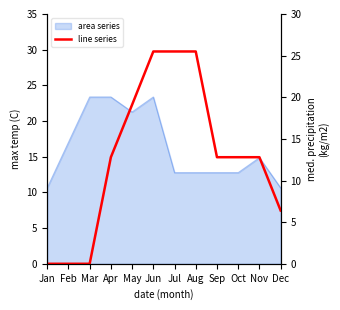

What is the difference between the second highest and minimum values?

25.5